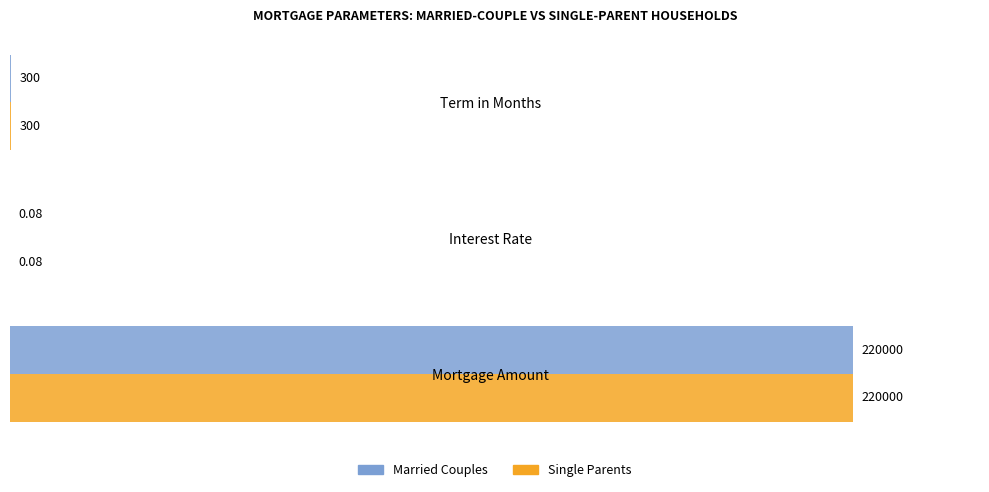

What is the sum of all Single Parents values?

220300.1